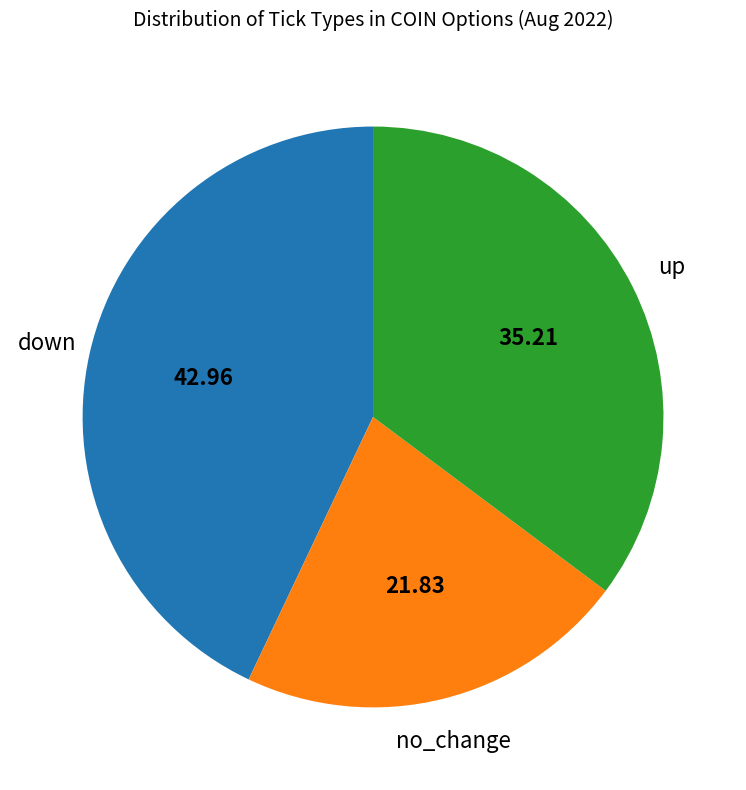

How many slices are in this pie chart?

3